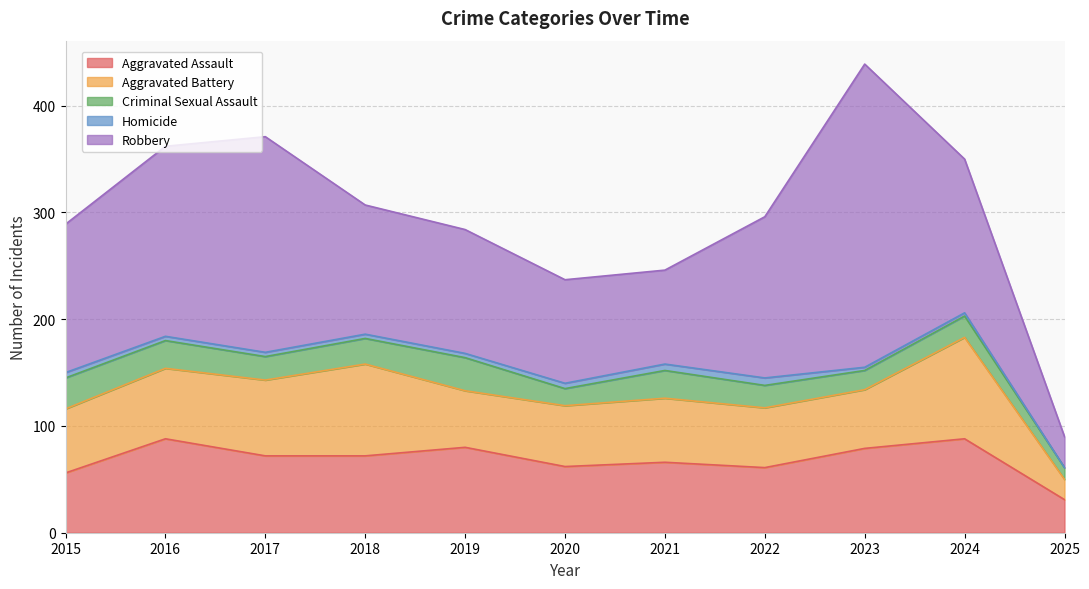

True or false: Homicide and Aggravated Battery intersect in this chart.

False